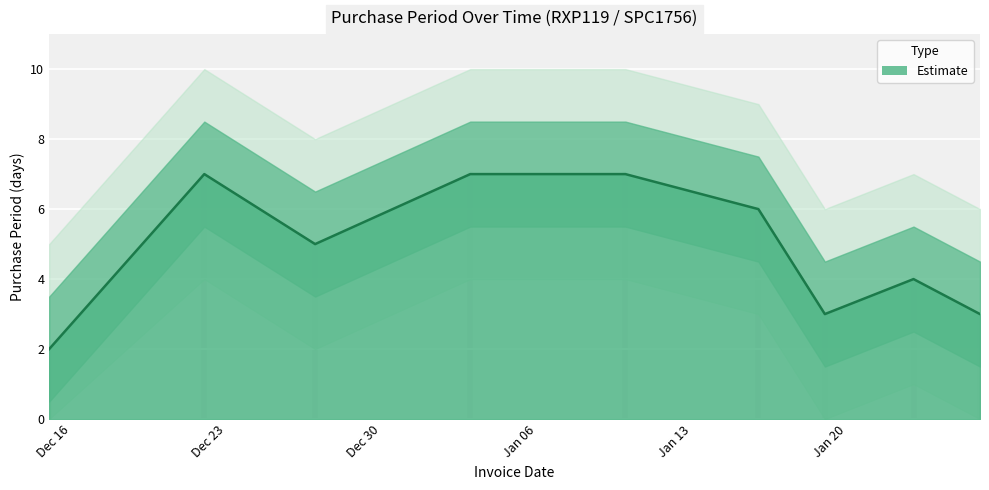

Which has a higher value, 2017-01-16 or 2017-01-26?

2017-01-16